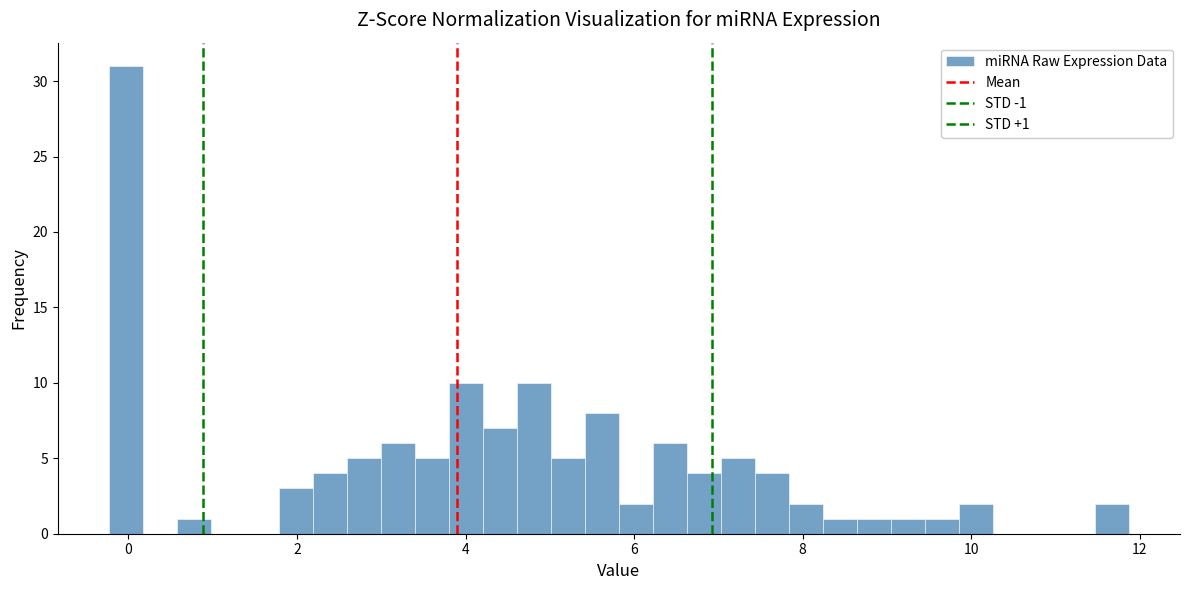

Around what value on the x-axis is the tallest bar? Give the approximate position of its centre, as read against the axis.

0.0